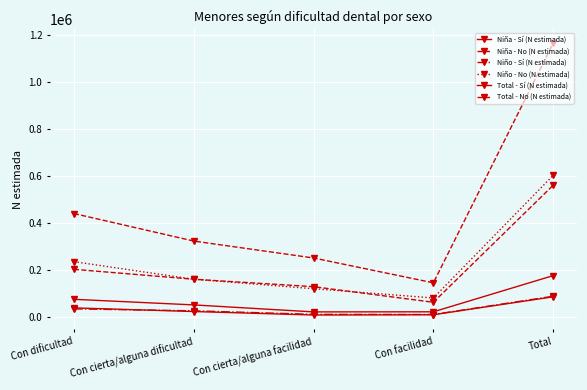

The Niño - No (N estimada) series shows 237176 at Con dificultad. True or false?

True